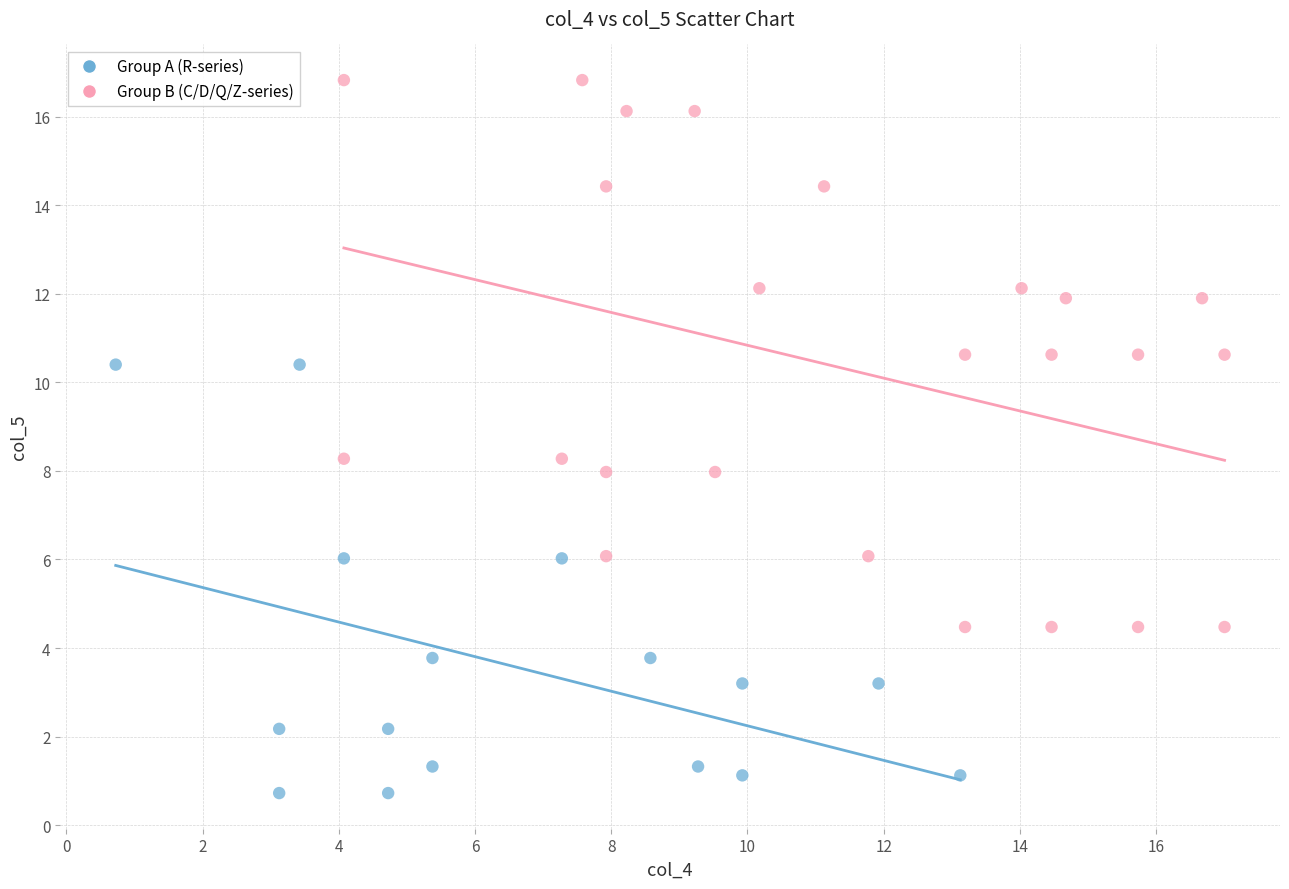

Which series has the widest spread of Y values?

Group B (C/D/Q/Z-series)